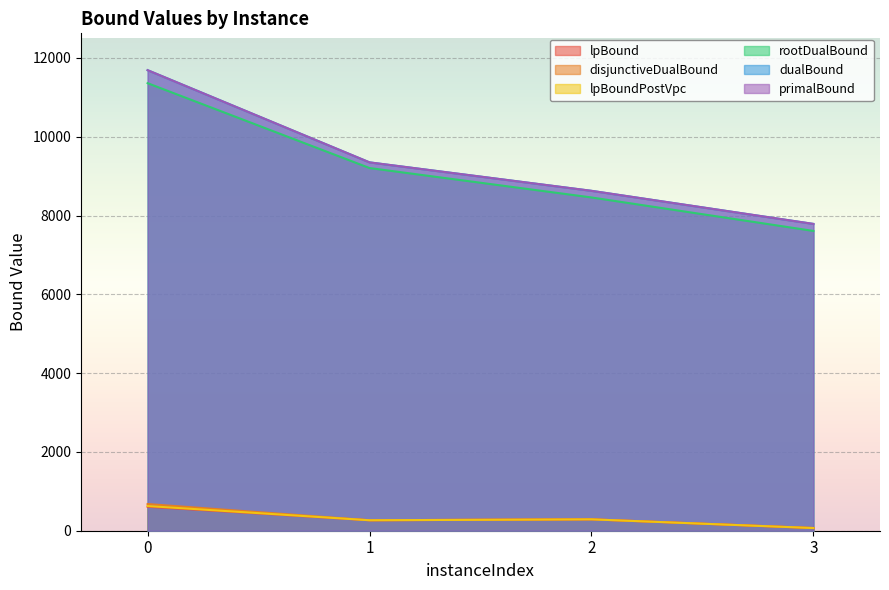

True or false: dualBound has a value of 3718.1 at 3.

False